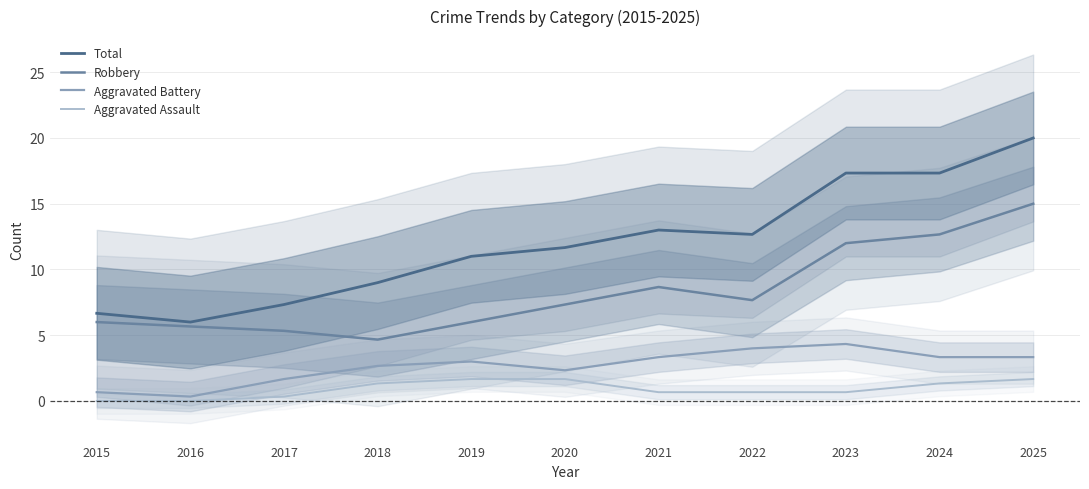

What is the sum of all Aggravated Battery values?

29.0